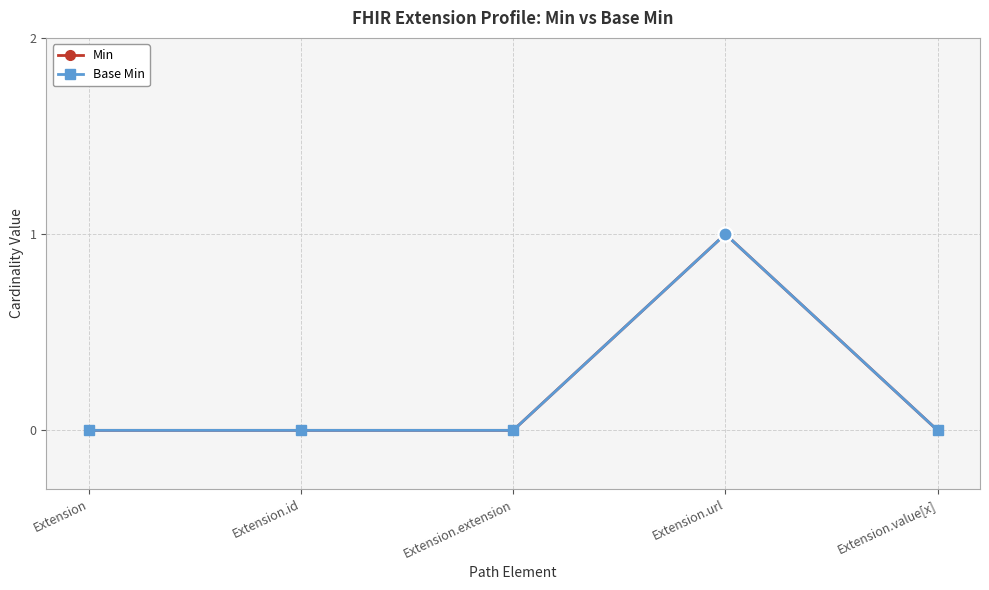

What is the value of the Min point at the 4th from the left?

1